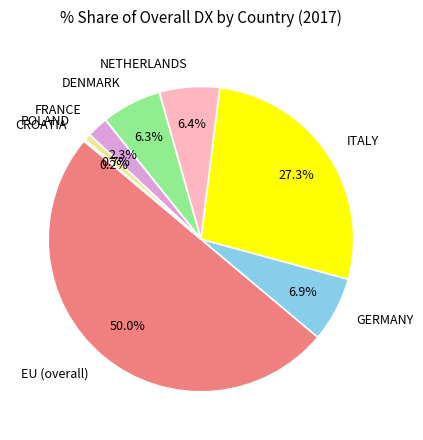

What is the largest slice in the pie chart?

EU (overall)